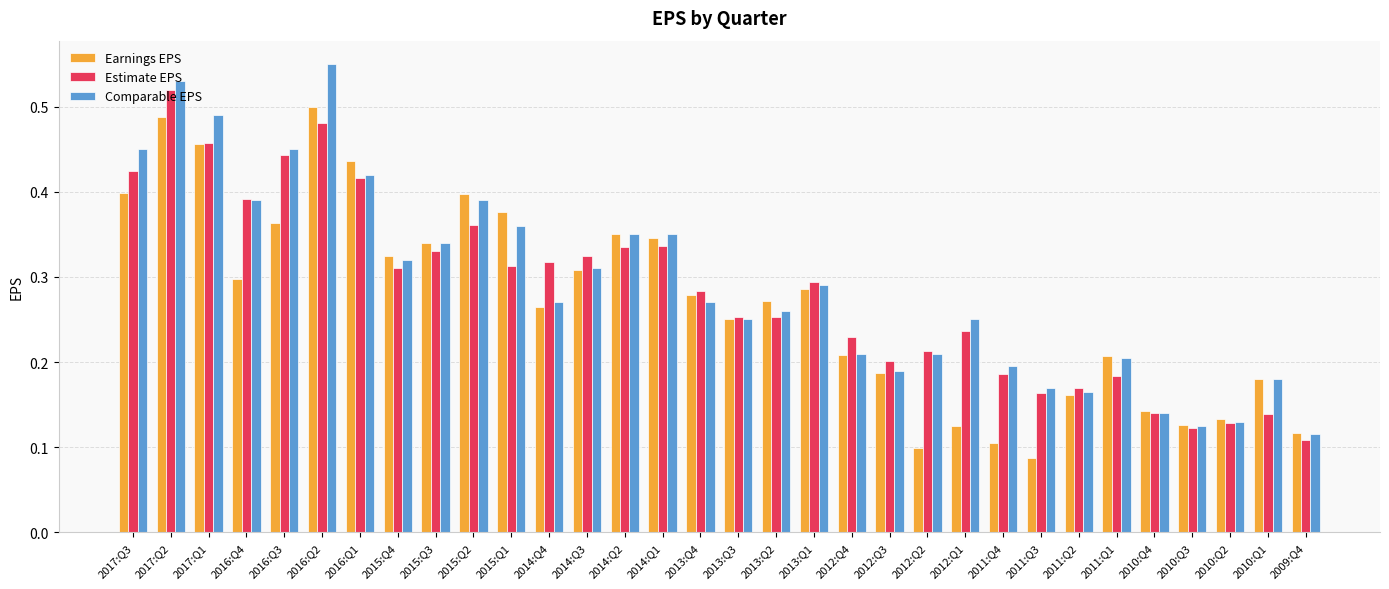

Where is Earnings EPS nearest to the value 0?

2011:Q3